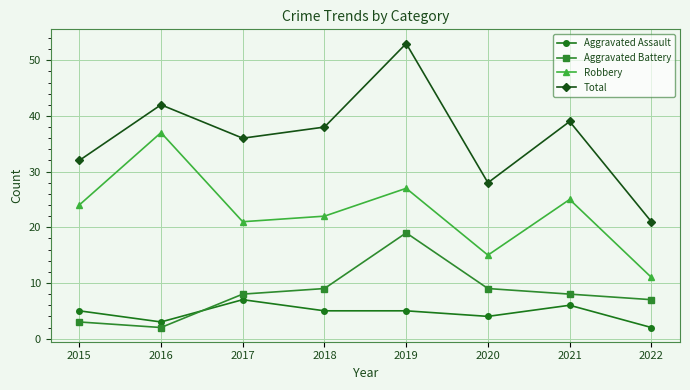

Between which two adjacent categories do Aggravated Battery and Aggravated Assault first intersect?

2016 and 2017